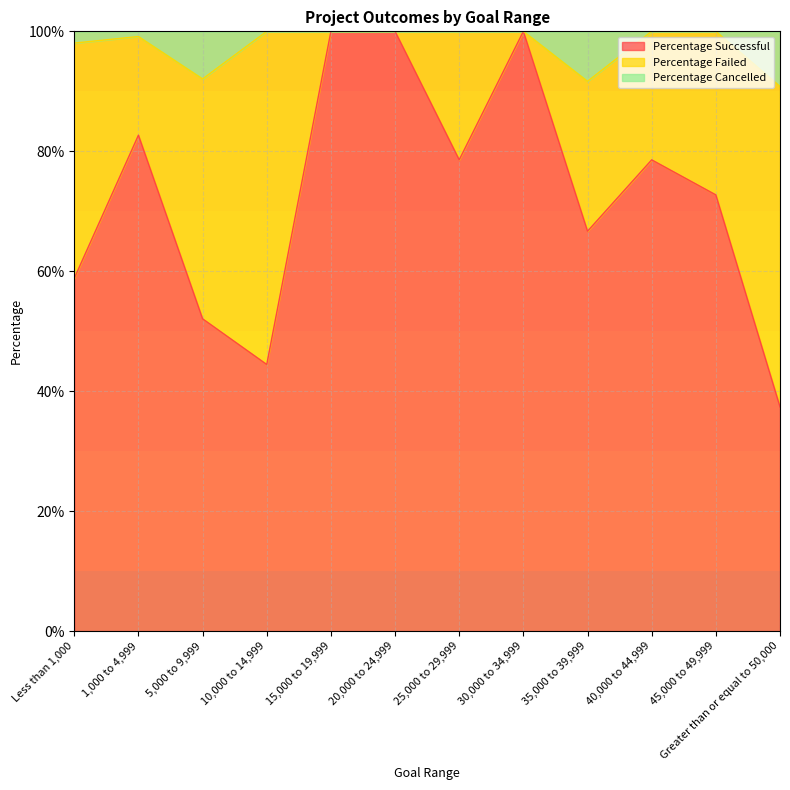

True or false: Percentage Cancelled and Percentage Successful intersect in this chart.

False